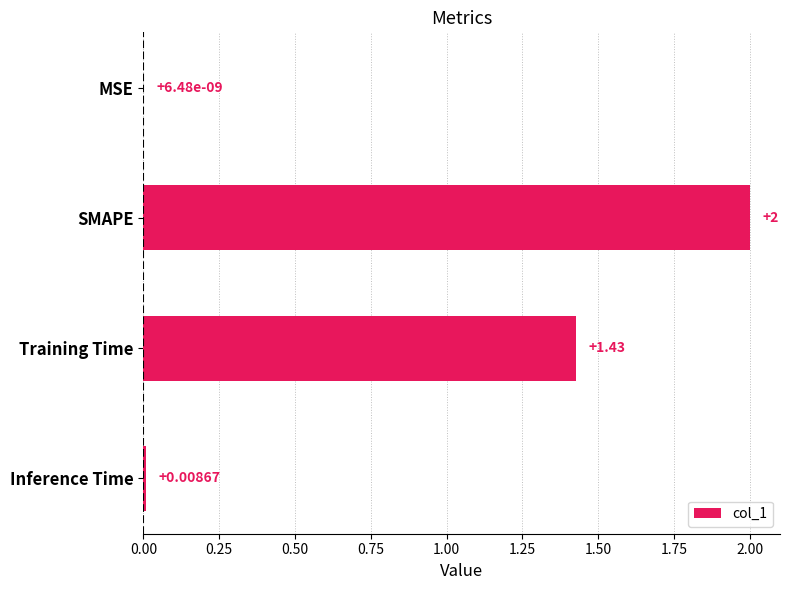

Between Inference Time and MSE, which is larger?

Inference Time